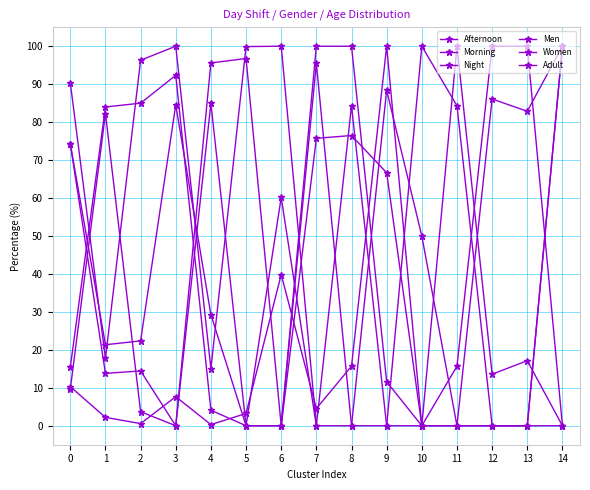

Between 3 and 14, which series saw the biggest shift?

Afternoon